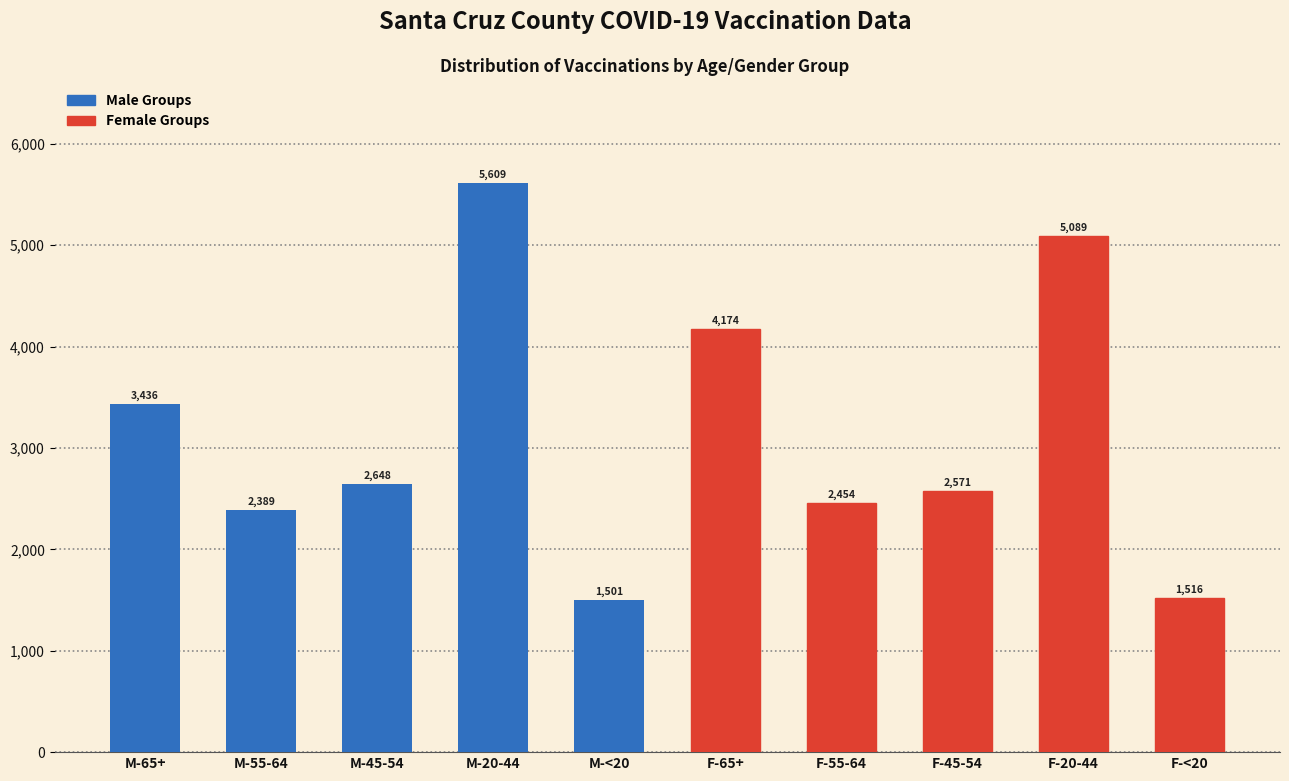

Reading left to right, extract all data points from this chart.

3436	2389	2648	5609	1501	4174	2454	2571	5089	1516